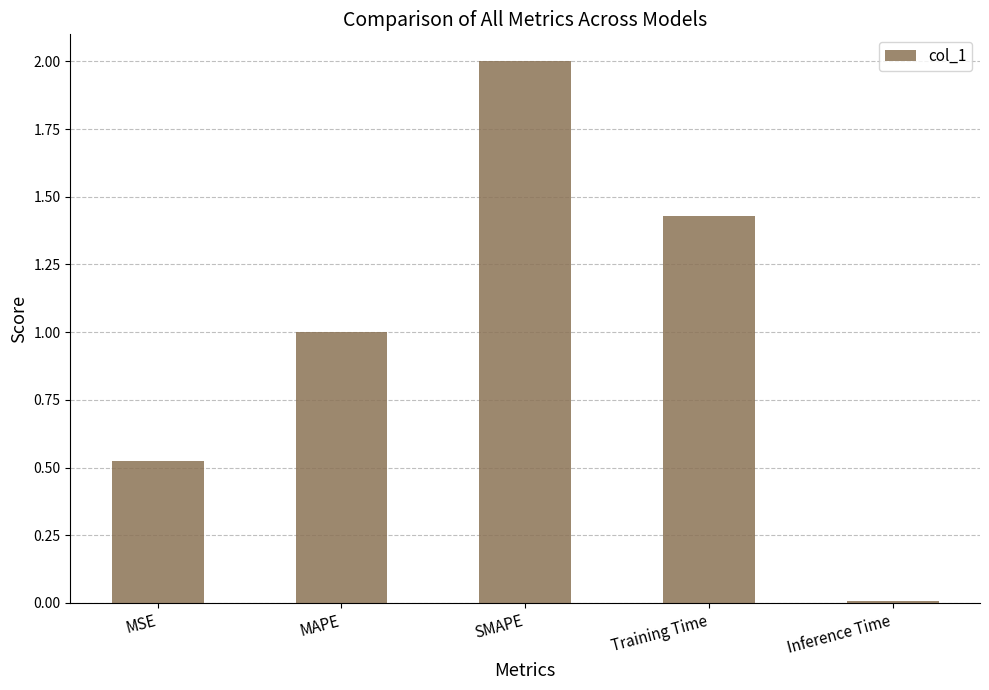

Rank the categories by value from lowest to highest.

Inference Time, MSE, MAPE, Training Time, SMAPE